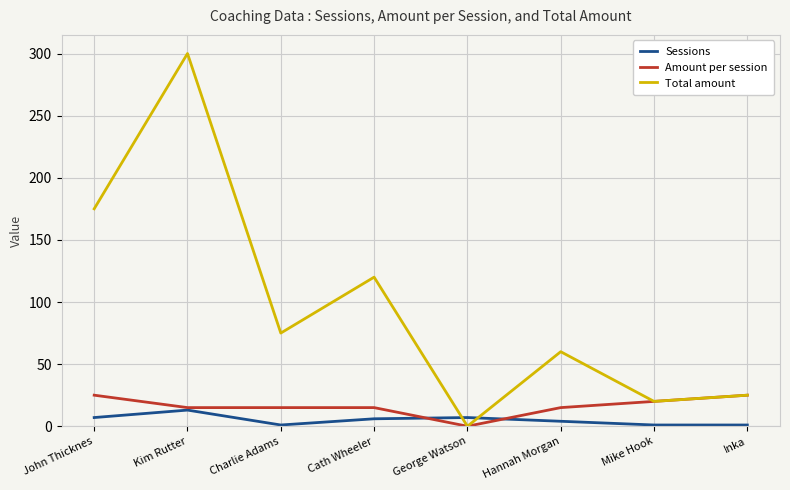

What is the difference between the maximum and minimum values in the Total amount series?

300